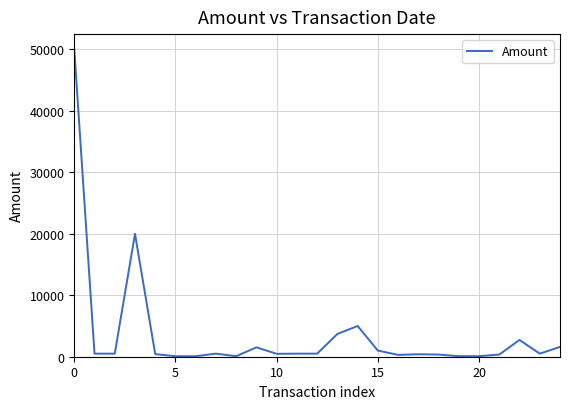

How many points are lower than both their immediate neighbors (excluding endpoints)?

5